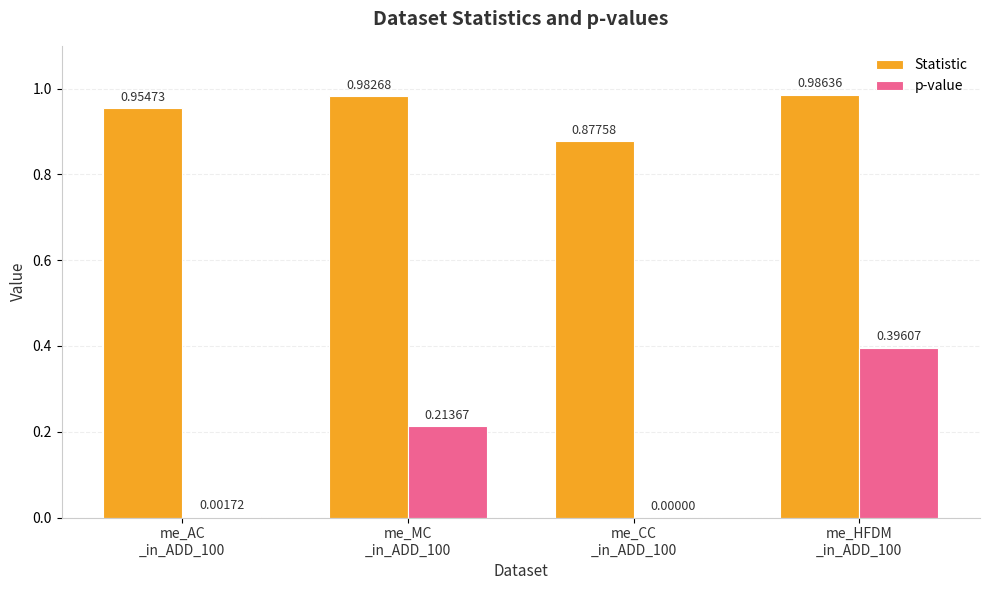

How many groups of bars are there?

4